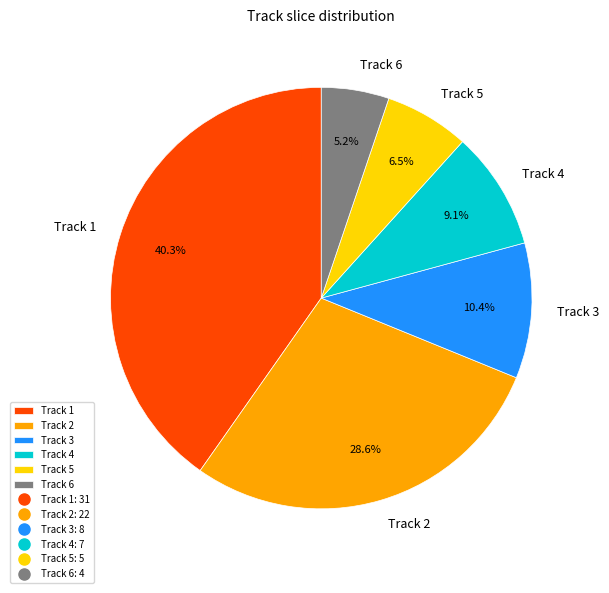

To the nearest percent, what is the combined percentage of Track 6 and Track 5?

12%